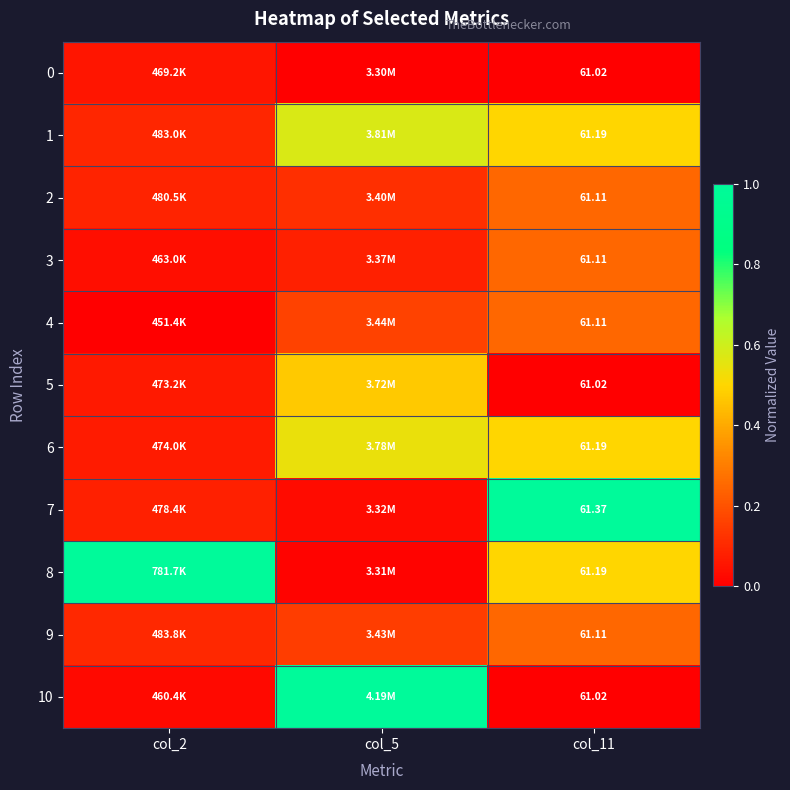

Rank the series at col_2 from highest to lowest value.

8, 9, 1, 2, 7, 6, 5, 0, 3, 10, 4